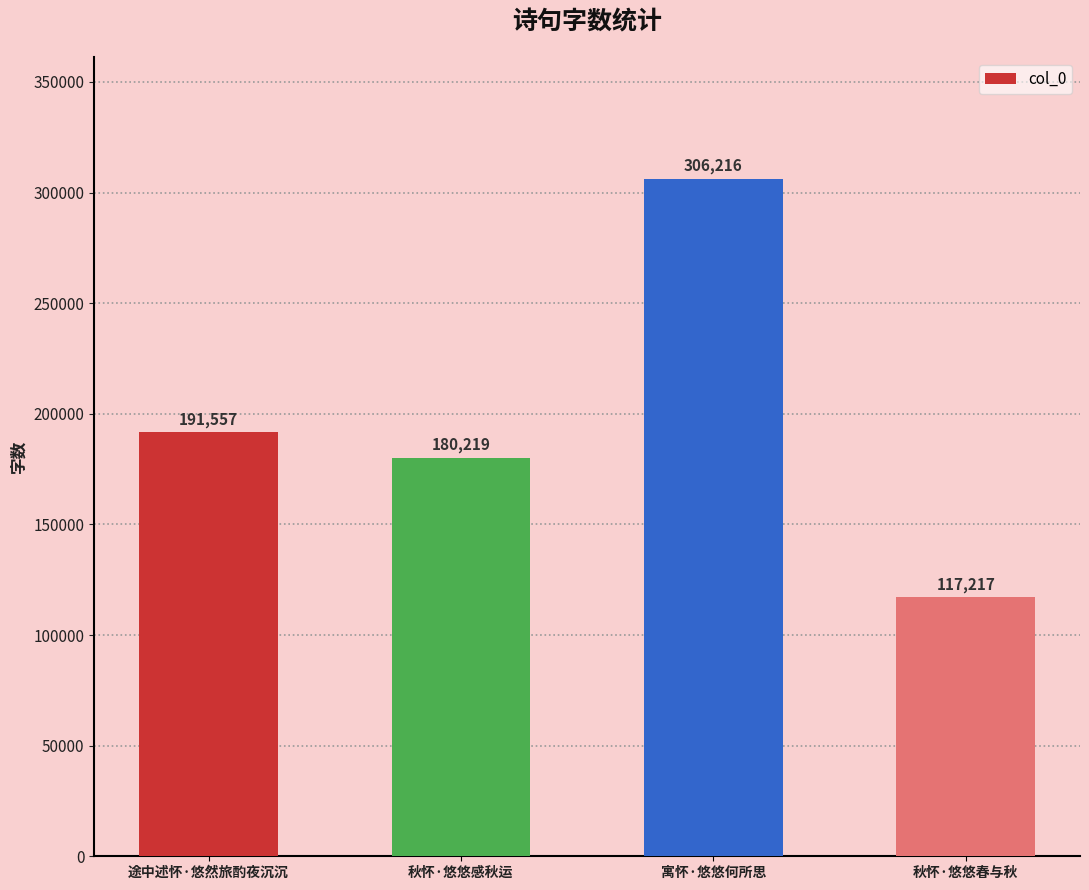

How many values are below 191557?

2